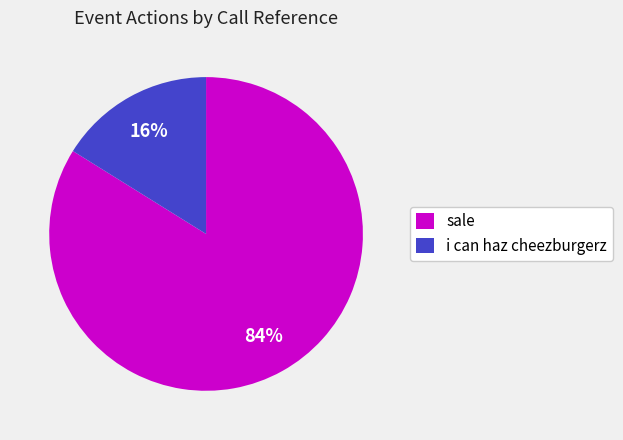

How many segments does this pie chart have?

2